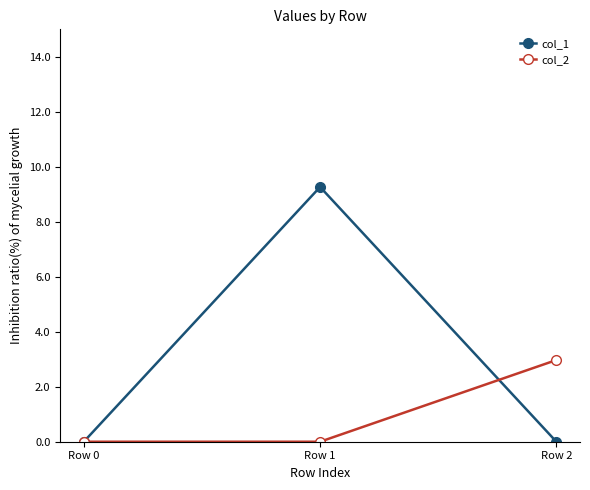

Reading left to right, extract all data points from this chart.

col_1: Row 0=0.0	Row 1=9.3	Row 2=0.0
col_2: Row 0=0.0	Row 1=0.0	Row 2=3.0